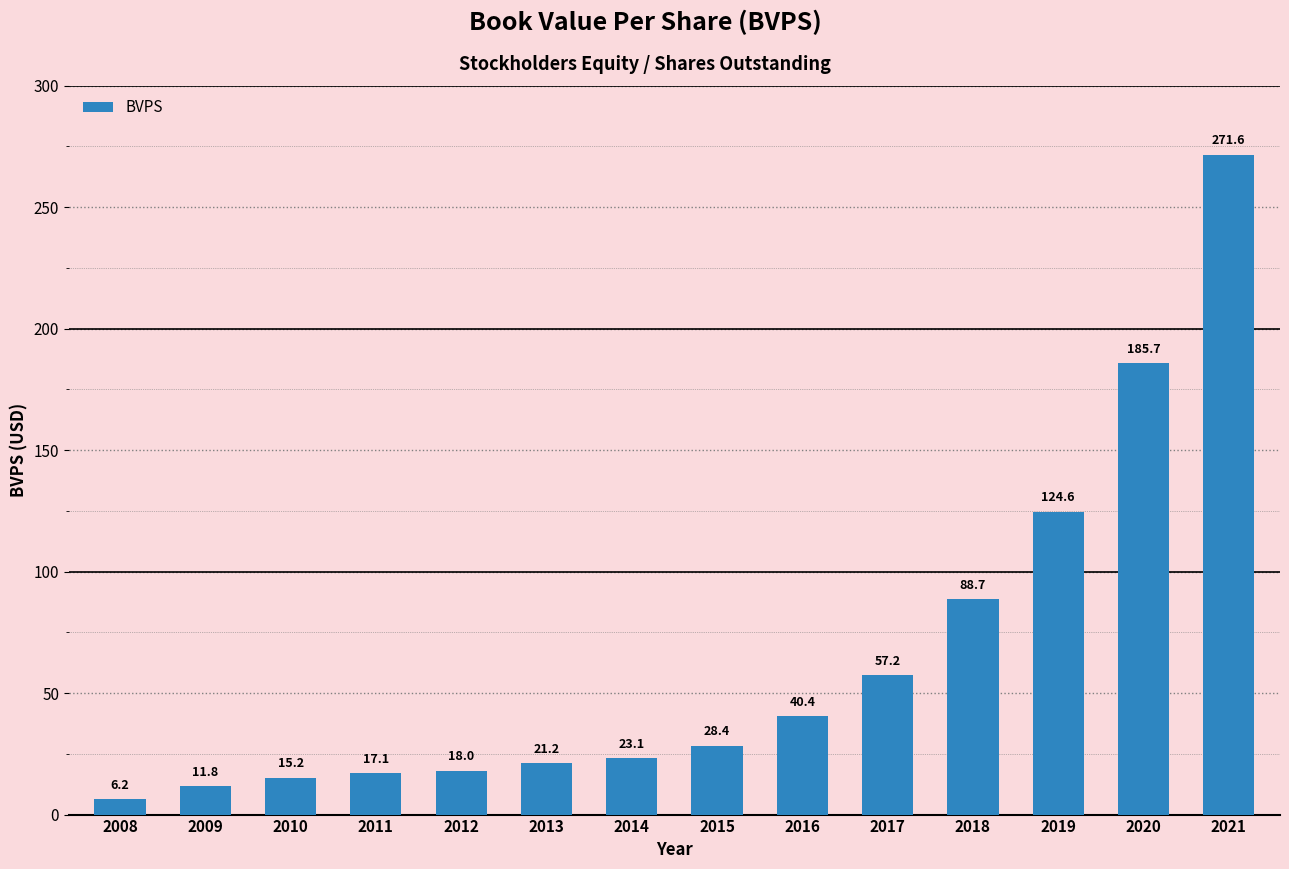

The chart shows a value of 33.1 at 2013. True or false?

False